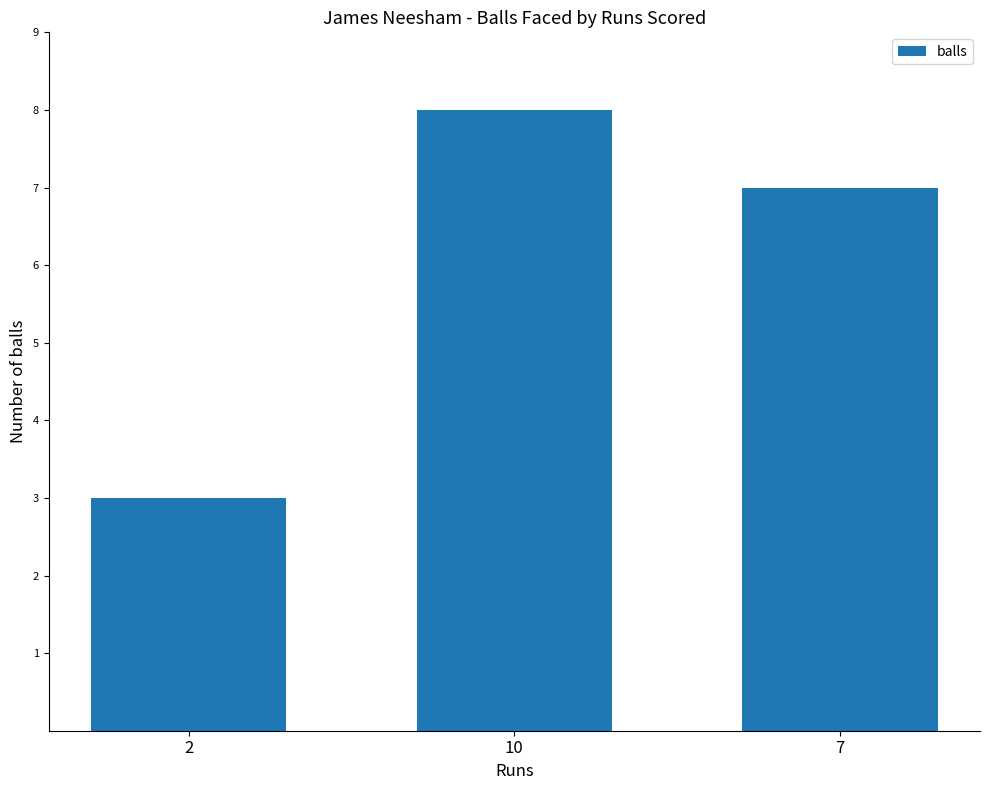

Approximately how many times larger is the value at 7 compared to 10?

0.9